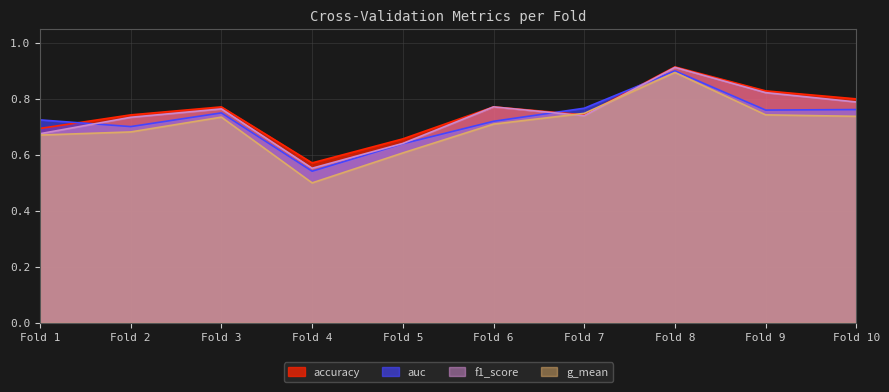

The auc series shows 1.1 at Fold 5. True or false?

False